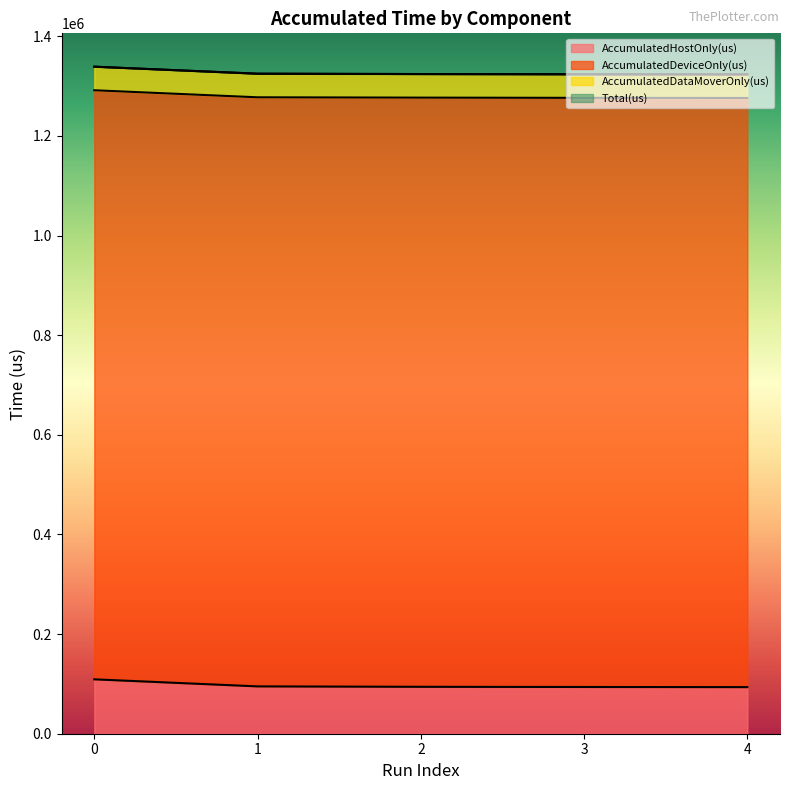

What is the value of the Total(us) point at the 3rd from the left?

1324255.0